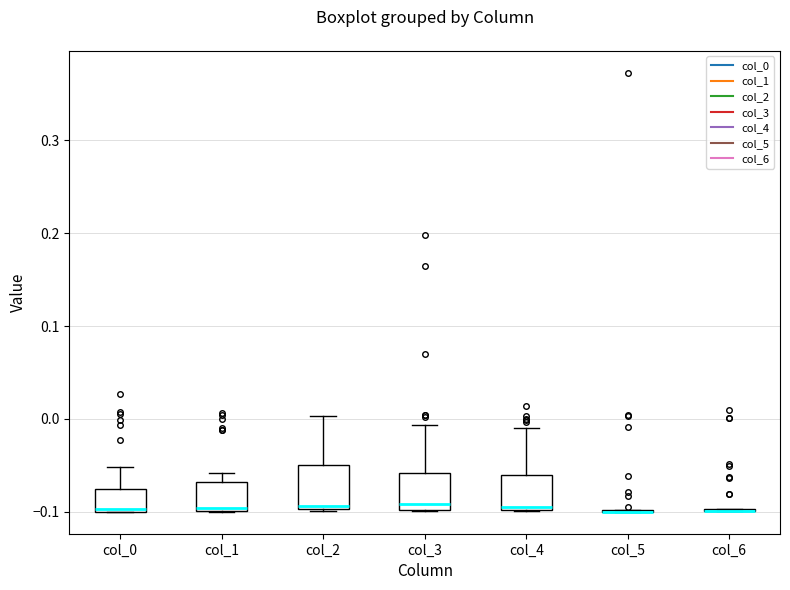

Reading left to right, read every box against the y-axis: the position of its median line, the range the box covers, and the ends of its whiskers. The values are not printed on the chart, so give them approximately, as read against the axis.

col_0: median -0.10 (just above the box's lower edge), box -0.10 to -0.08, whiskers -0.10 to -0.05
col_1: median -0.10 (just above the box's lower edge), box -0.10 to -0.07, whiskers -0.10 to -0.06
col_2: median -0.09, box -0.10 to -0.05, whiskers -0.10 to 0.00
col_3: median -0.09, box -0.10 to -0.06, whiskers -0.10 to -0.01
col_4: median -0.09, box -0.10 to -0.06, whiskers -0.10 to -0.01
col_5: box collapsed to a line at -0.10, whiskers -0.10 to -0.10
col_6: box collapsed to a line at -0.10, whiskers -0.10 to -0.10